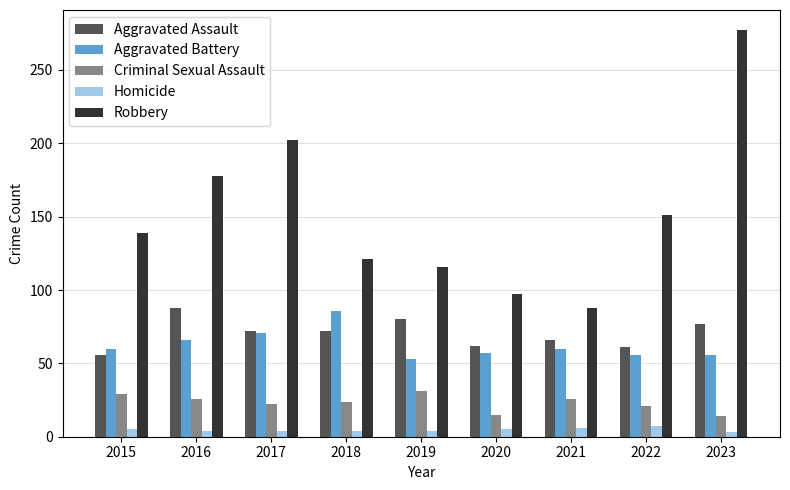

What is the difference between the second highest and minimum values in the Aggravated Assault series?

24